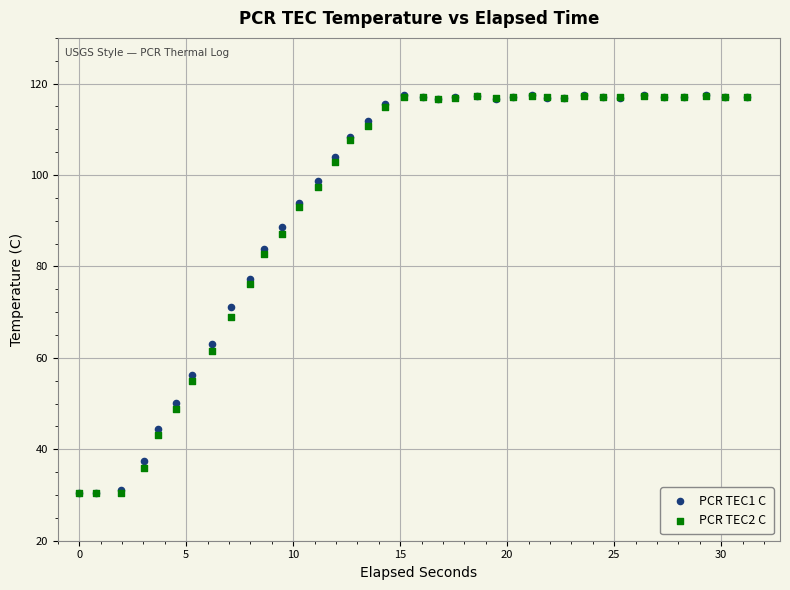

What are all the series names shown in the legend?

PCR TEC1 C, PCR TEC2 C